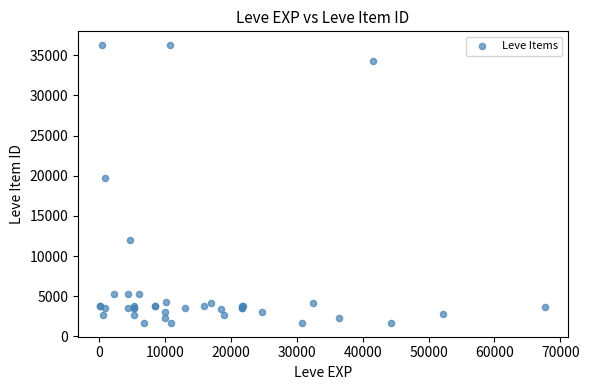

What Y value in the scatter plot is closest to 18967?

19744